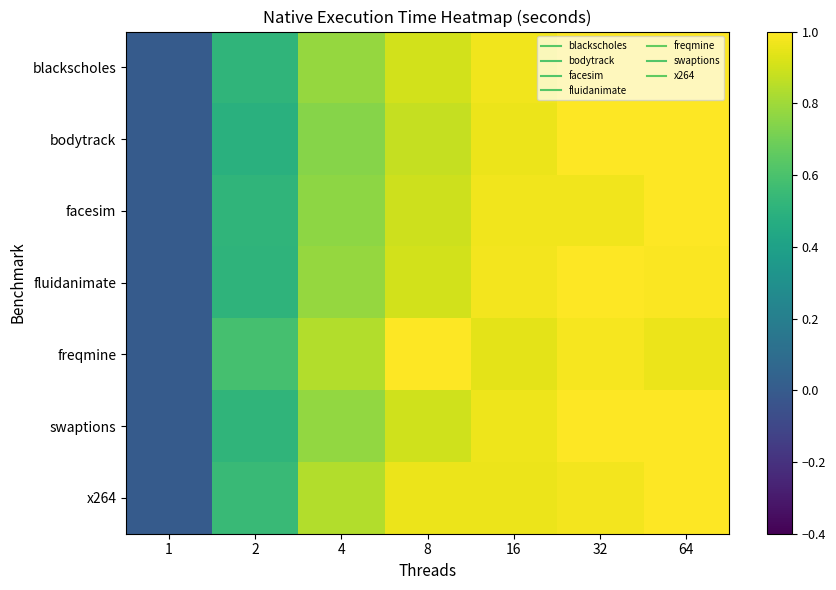

Between 2 and 64, which series saw the biggest shift?

bodytrack